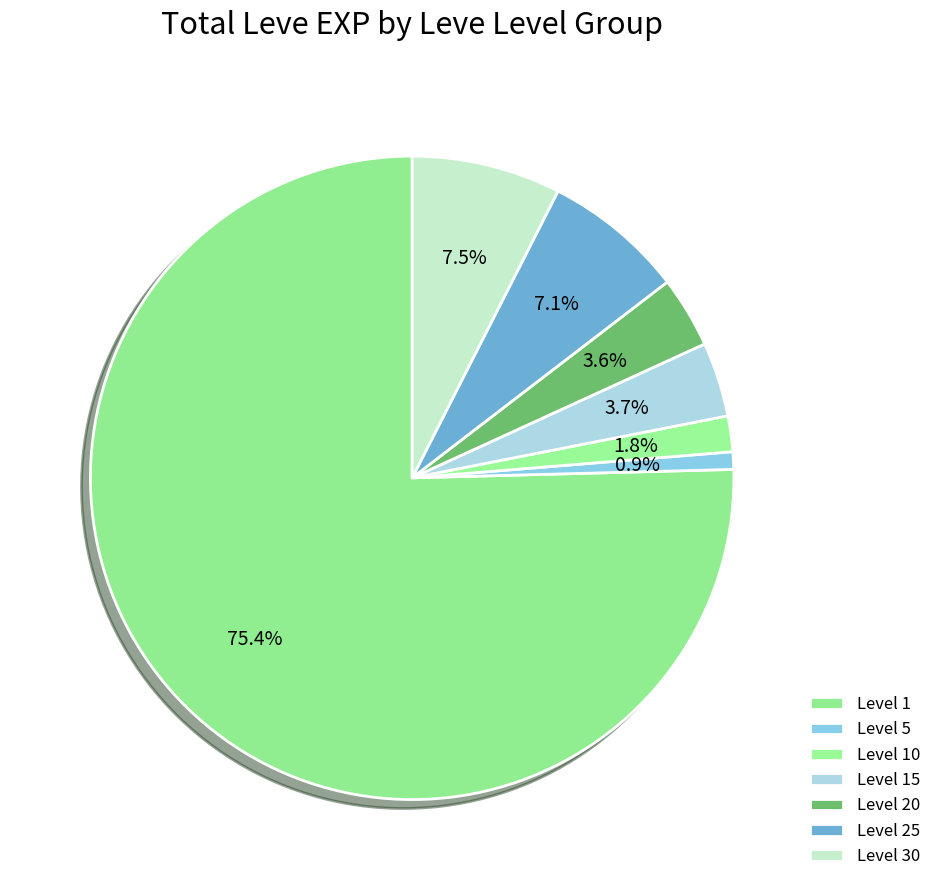

How many segments does this pie chart have?

7